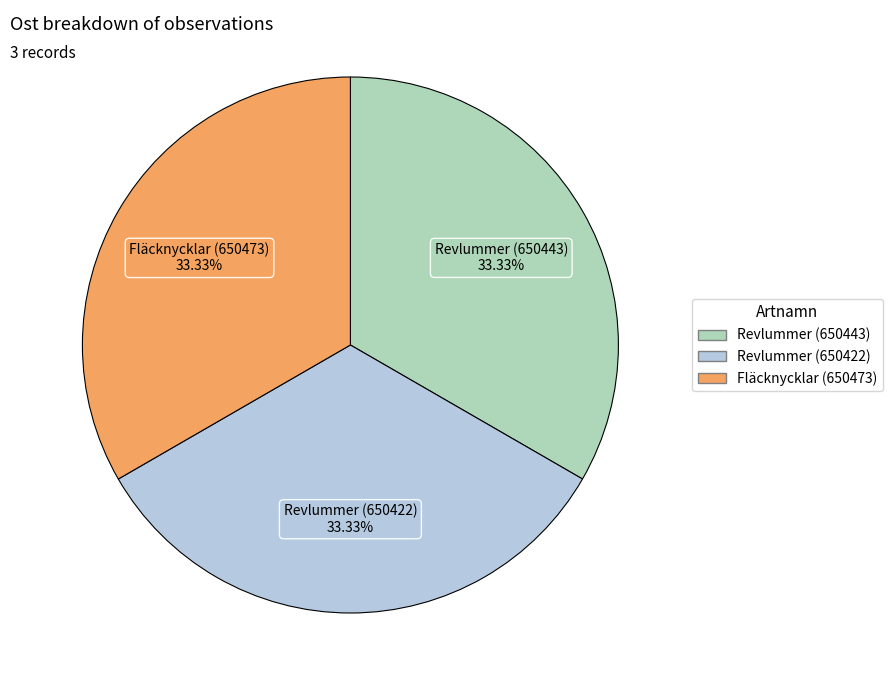

To the nearest percent, what percentage of the pie is Fläcknycklar (650473)?

33%